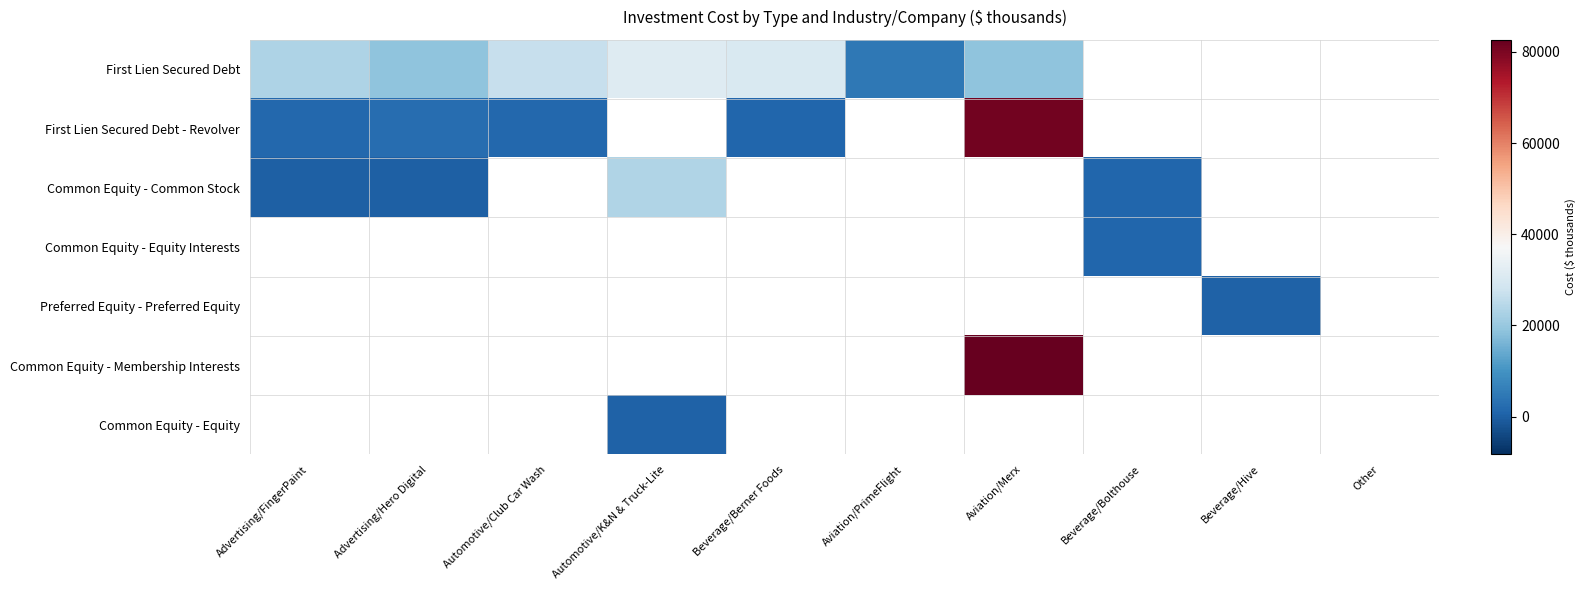

Rank the series by their maximum value, from highest to lowest.

First Lien Secured Debt - Revolver, Common Equity - Common Stock, Common Equity - Equity Interests, Preferred Equity - Preferred Equity, Common Equity - Membership Interests, Common Equity - Equity, First Lien Secured Debt